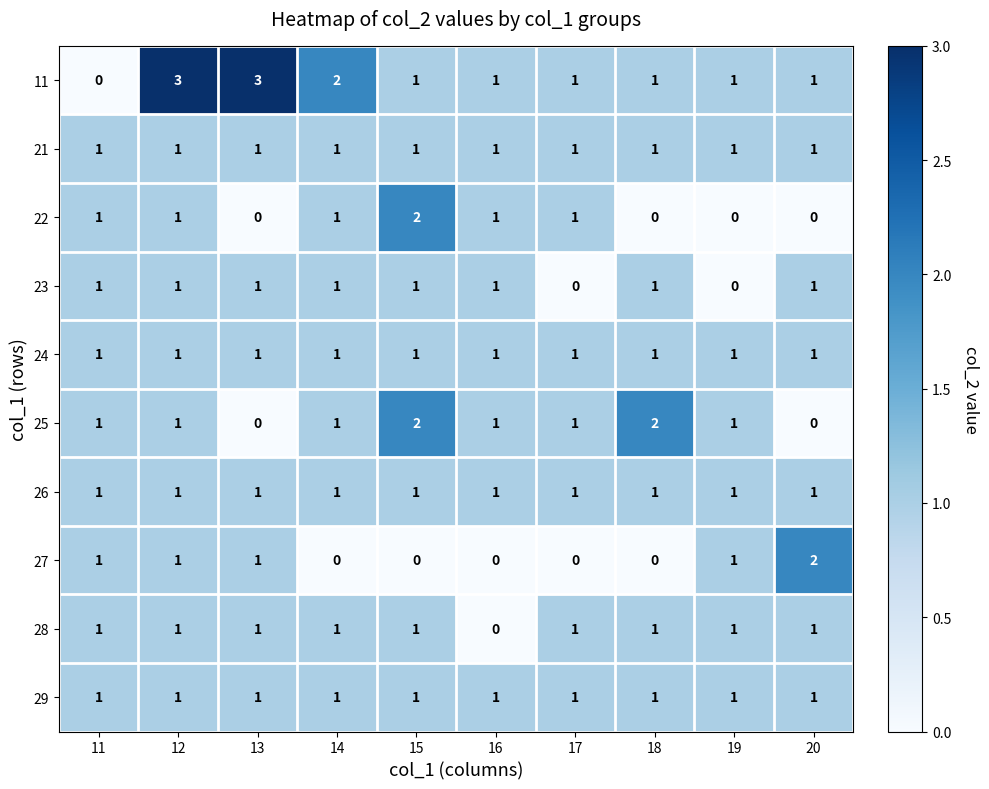

Which series has the largest total across all categories?

11